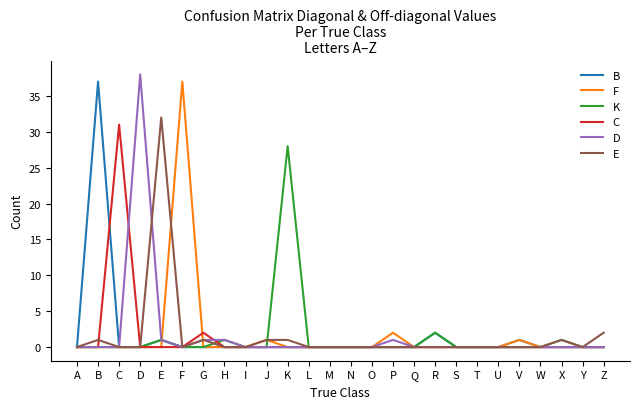

True or false: B has a value of 0 at T.

True